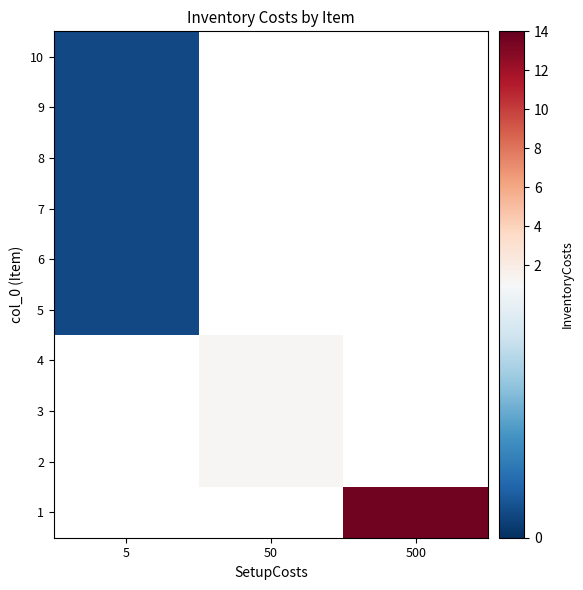

Is the value of 5 at 5 greater than the value of 9 at 500?

No